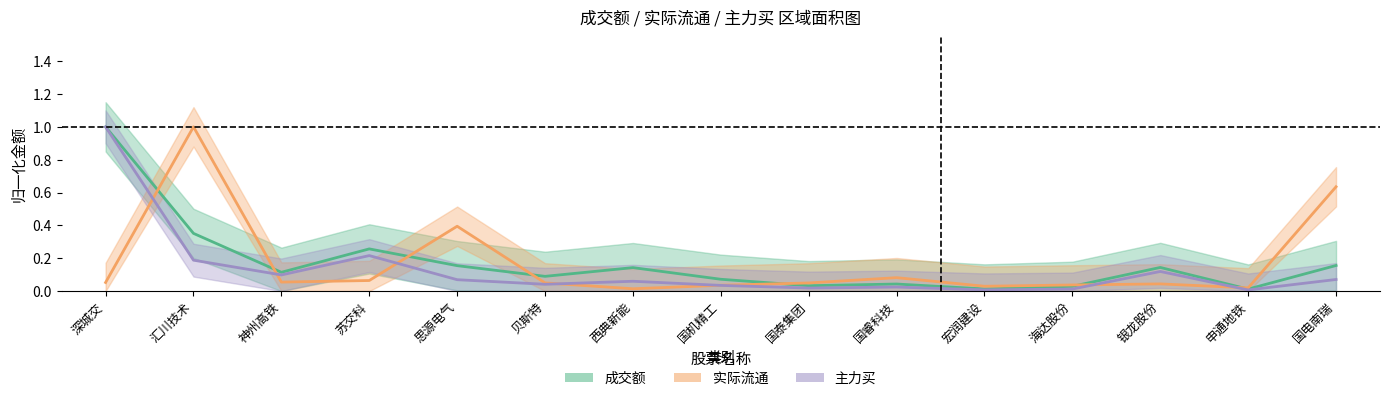

What is the label of the 4th point from the right?

海达股份